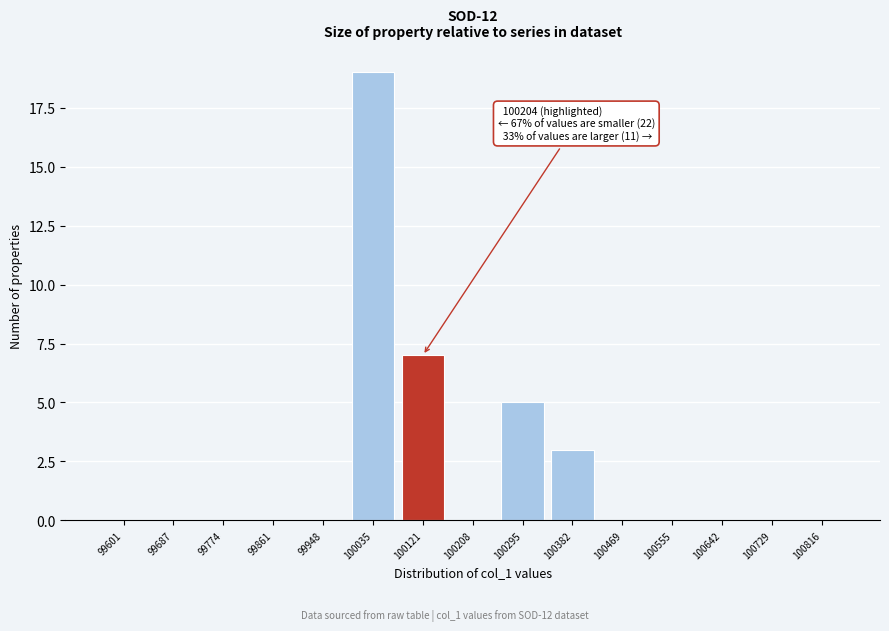

Reading left to right, transcribe all the data shown in this chart.

99601=0	99687=0	99774=0	99861=0	99948=0	100035=19	100121=7	100208=0	100295=5	100382=3	100469=0	100555=0	100642=0	100729=0	100816=0